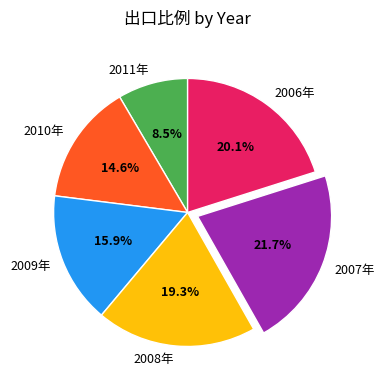

Do 2006年 and 2011年 together represent more than half of the pie?

No